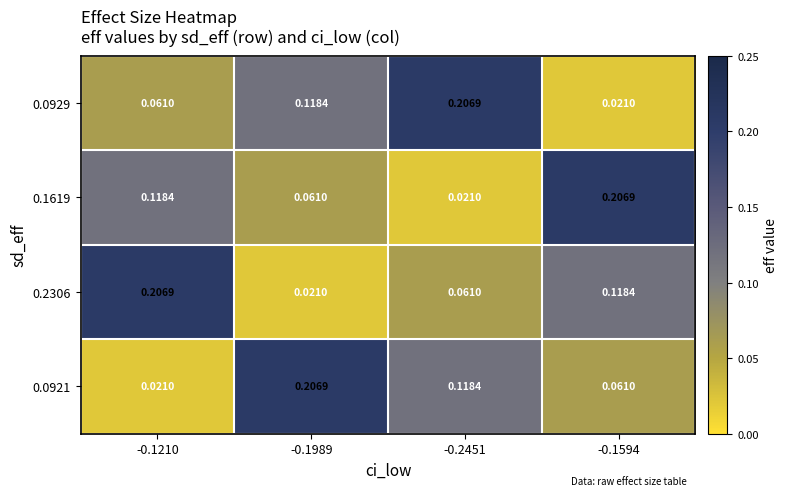

How many distinct data groups are displayed?

4